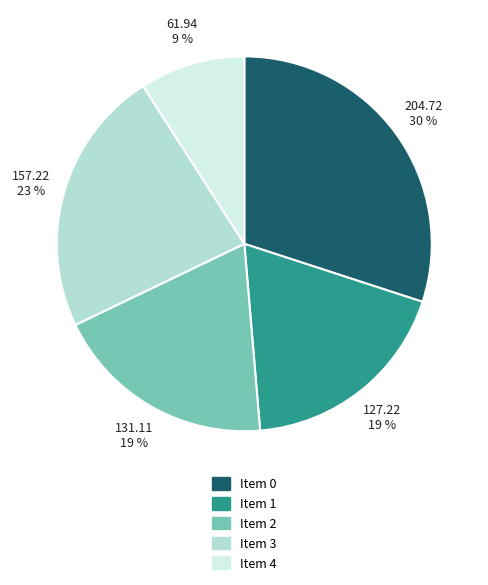

Count the number of slices in the pie.

5